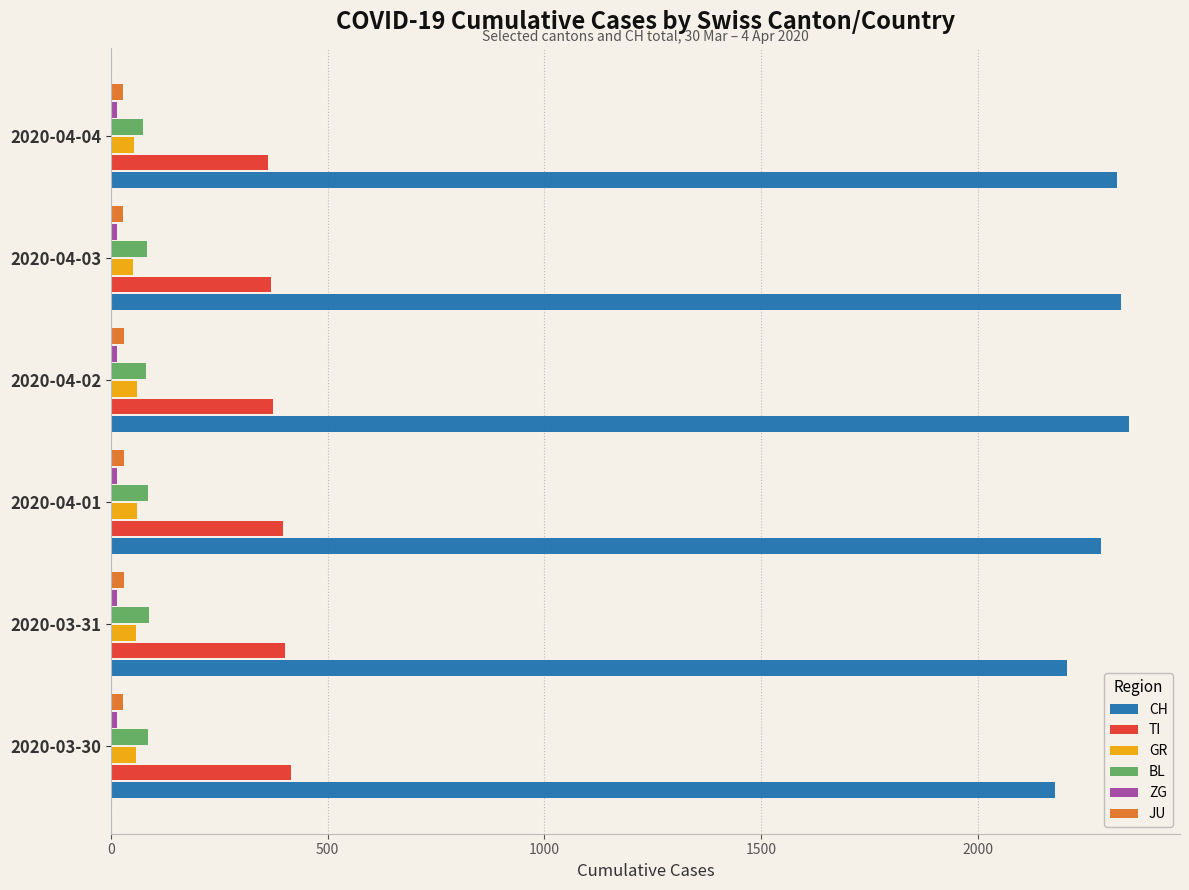

What is the maximum value for CH?

2349